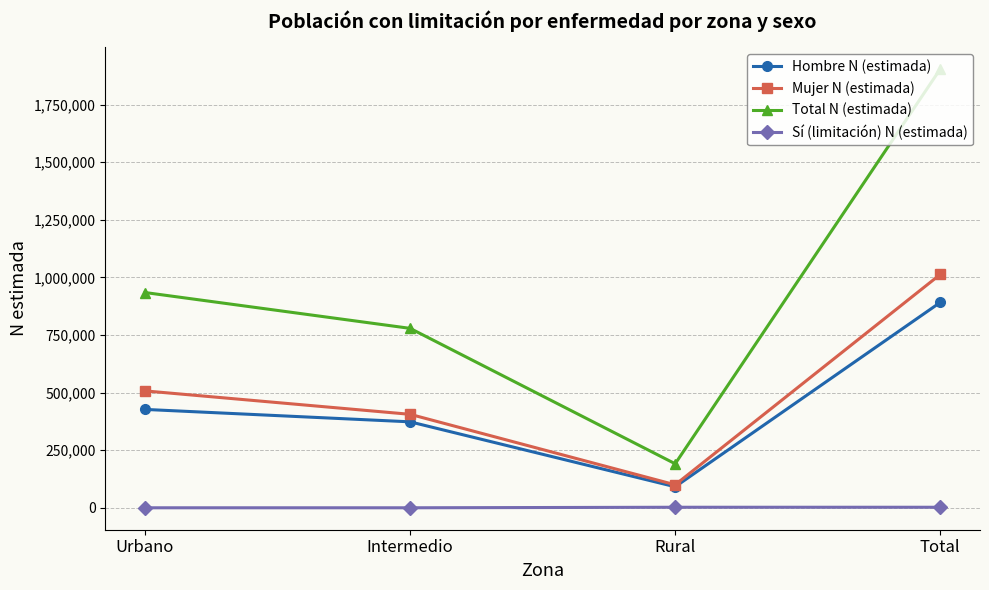

What are all the series names shown in the legend?

Hombre N (estimada), Mujer N (estimada), Total N (estimada), Sí (limitación) N (estimada)